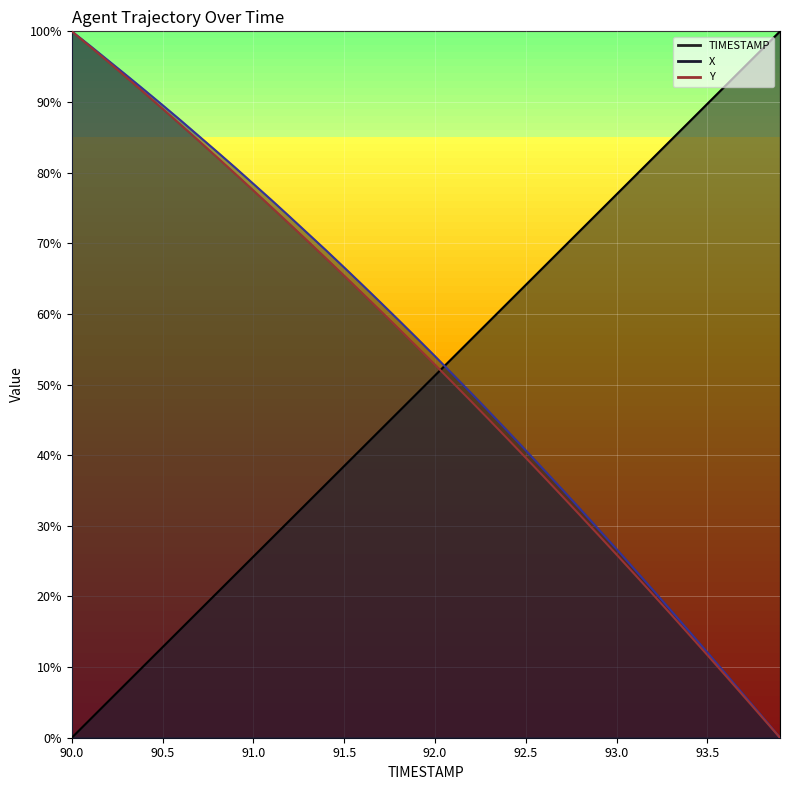

Which series has the largest total across all categories?

X